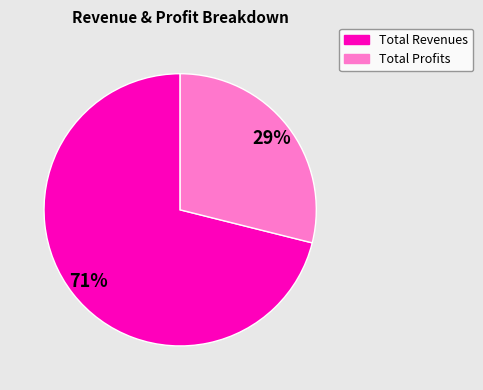

How many slices are in this pie chart?

2